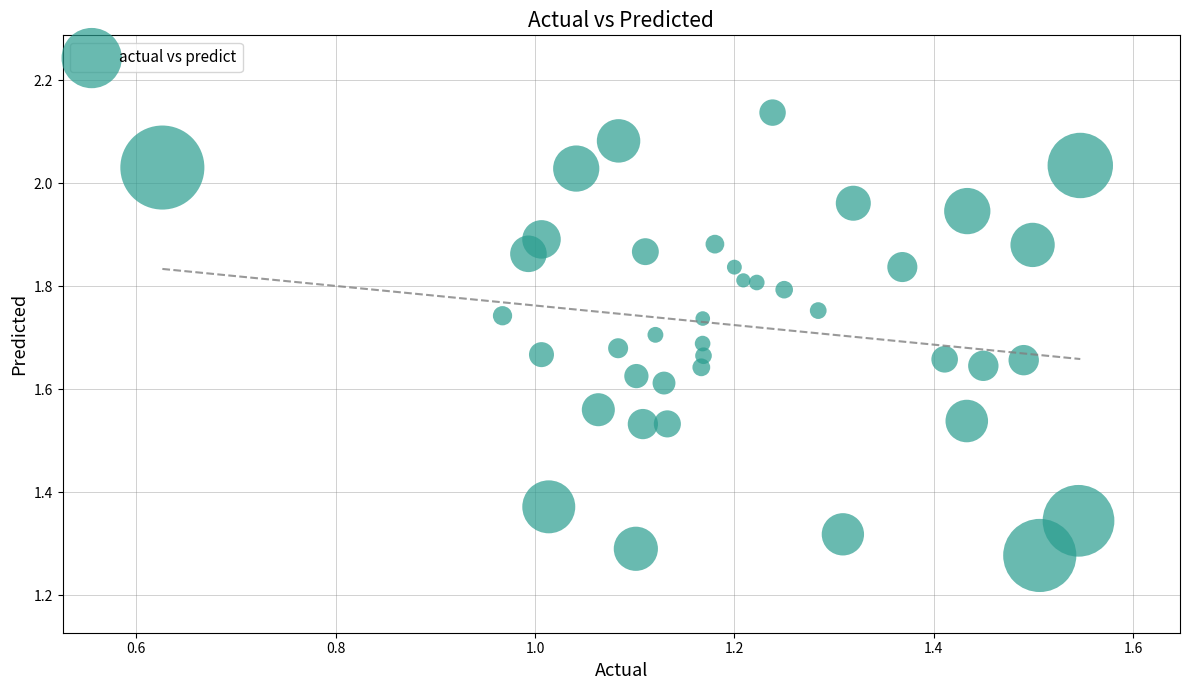

What is the range of Y values (max minus min)?

0.9